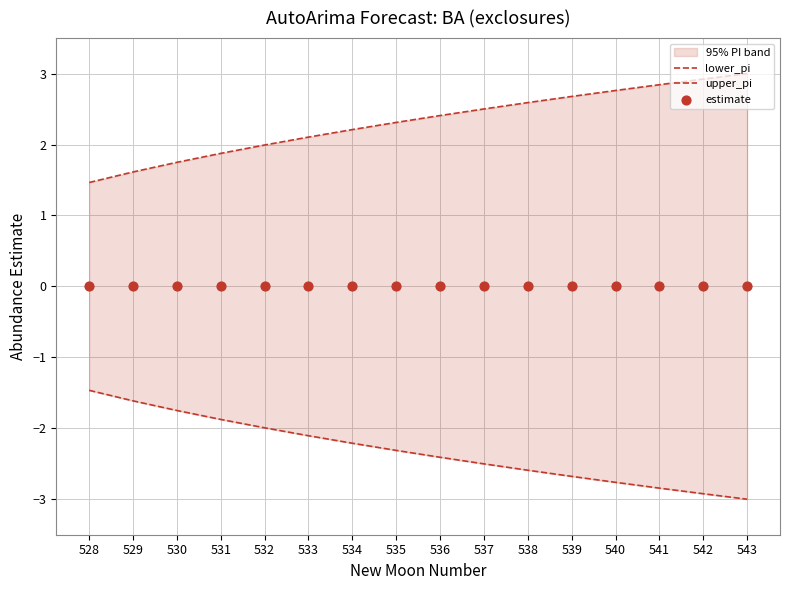

What are all the series names shown in the legend?

lower_pi, upper_pi, estimate